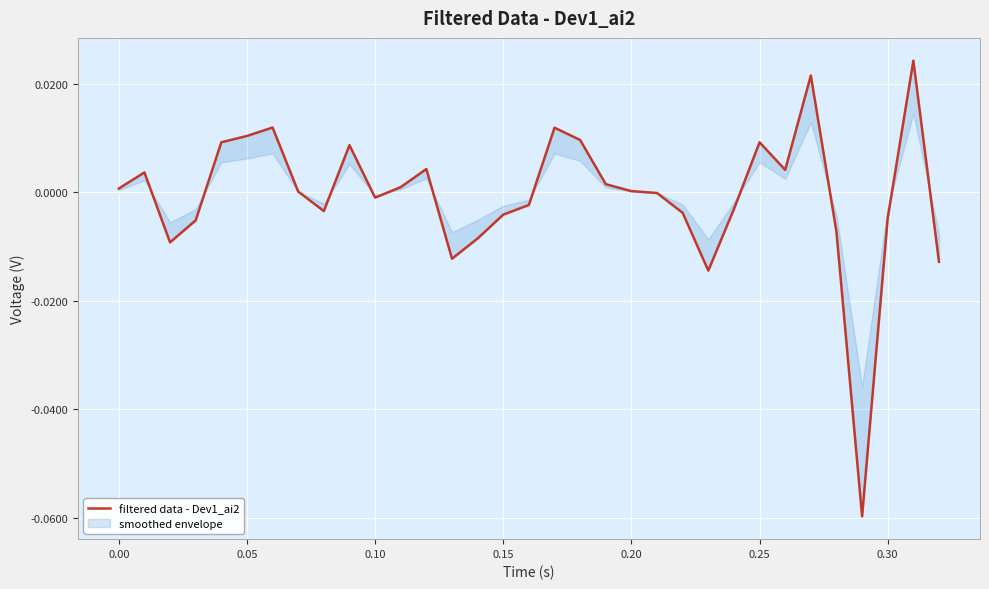

How many distinct data groups are displayed?

1